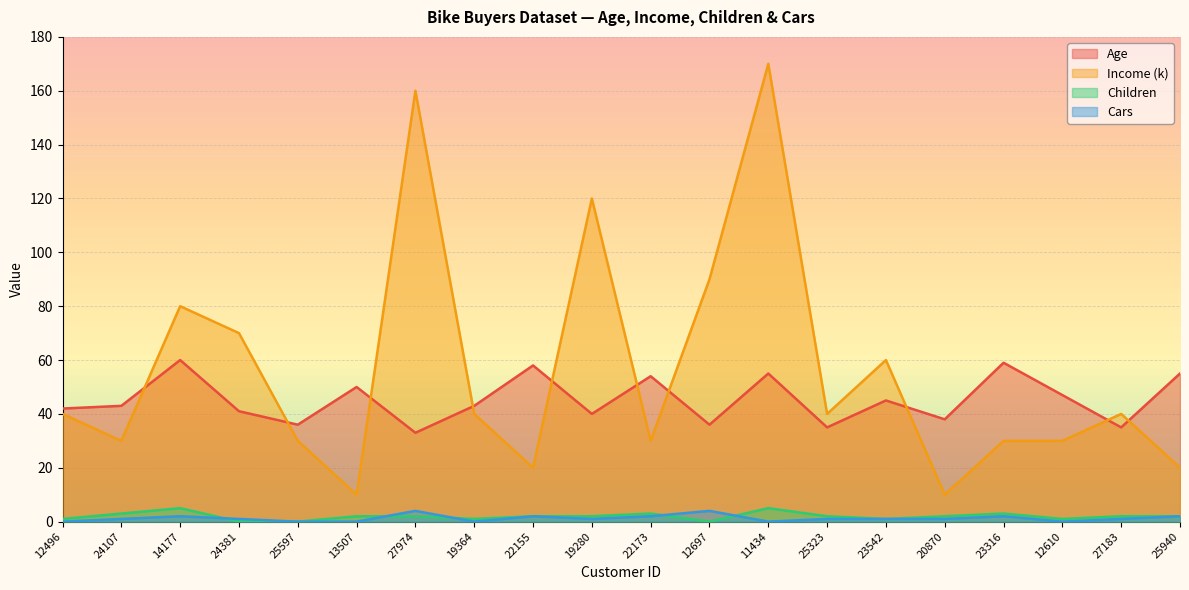

At which label does Age reach its peak?

14177